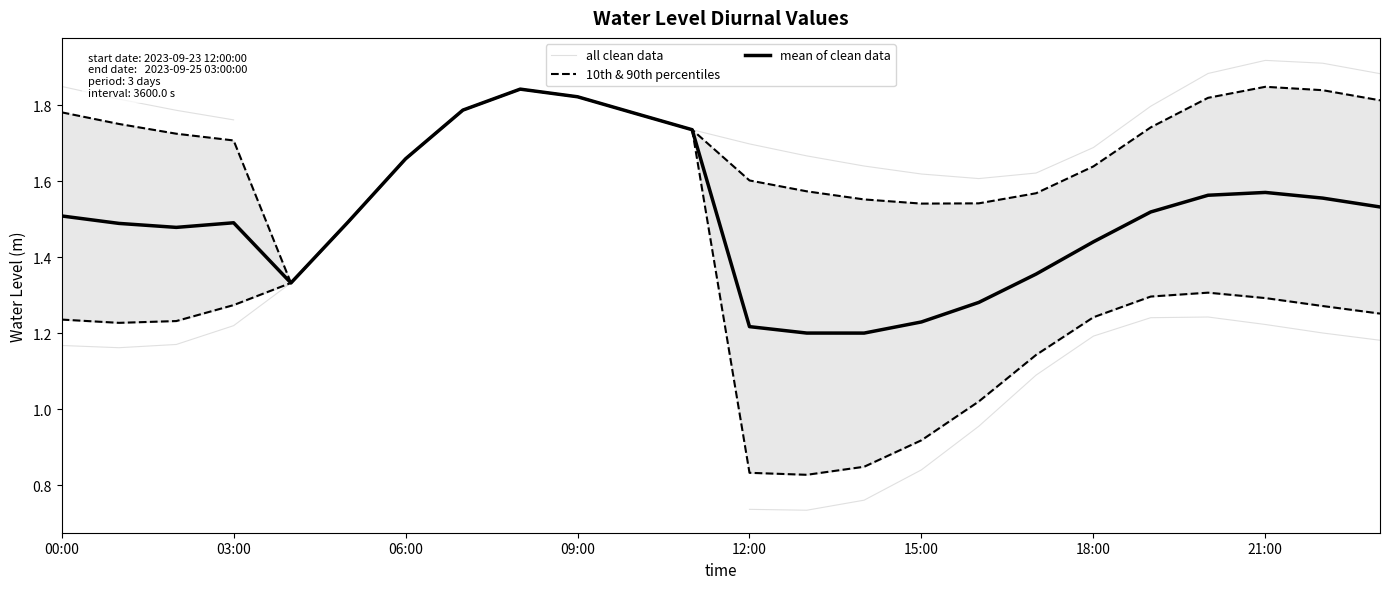

What is the difference between the values at 2023-09-24 23:00:00 and 2023-09-24 03:00:00?

0.7